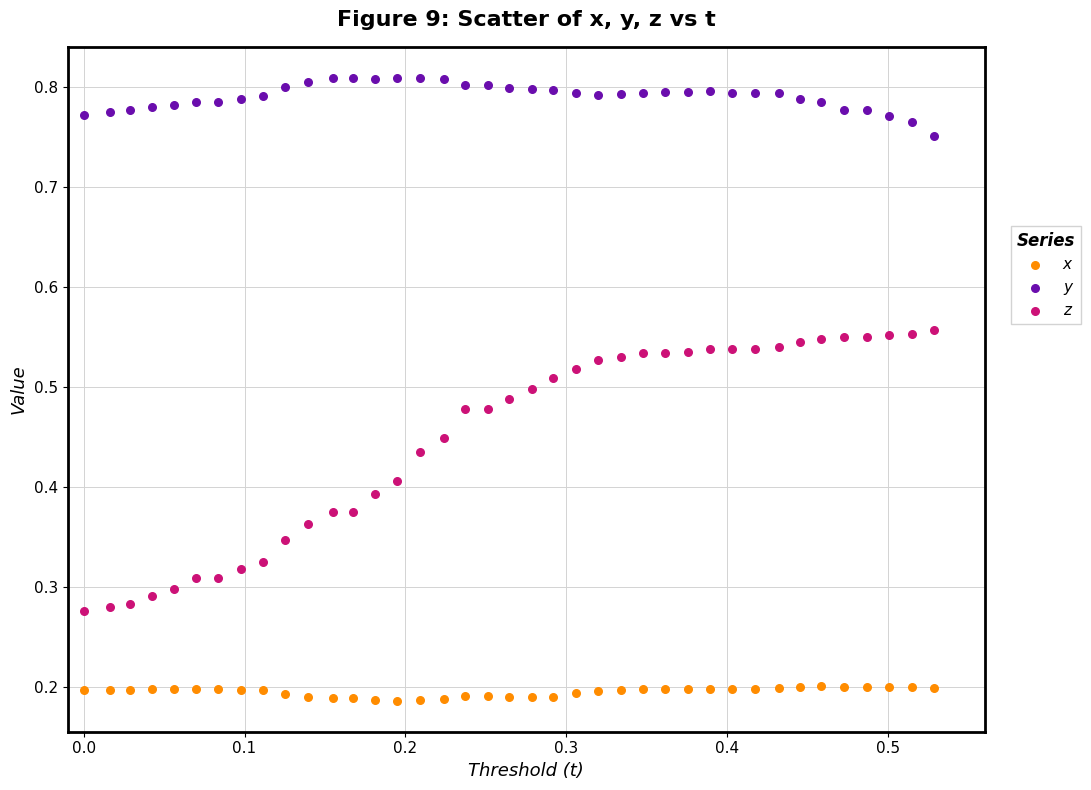

Which series reaches the minimum Y coordinate?

x